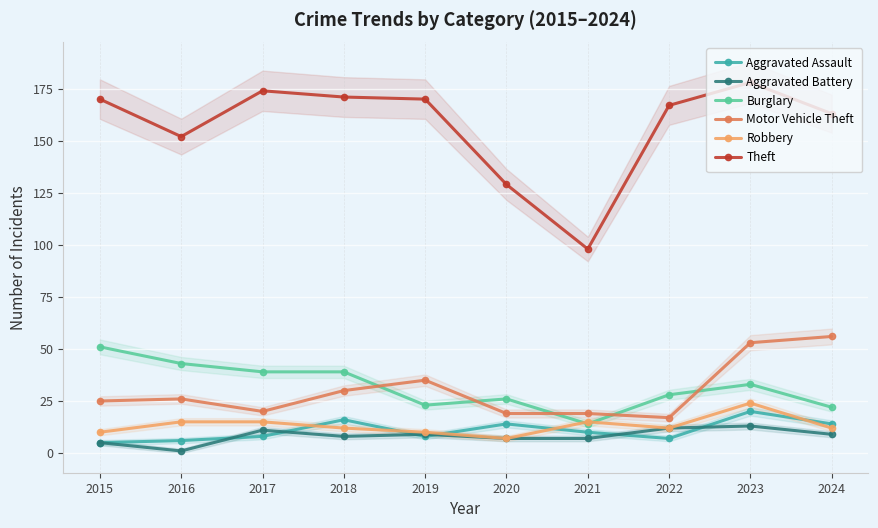

Is it true that Theft equals 167 at 2022?

True